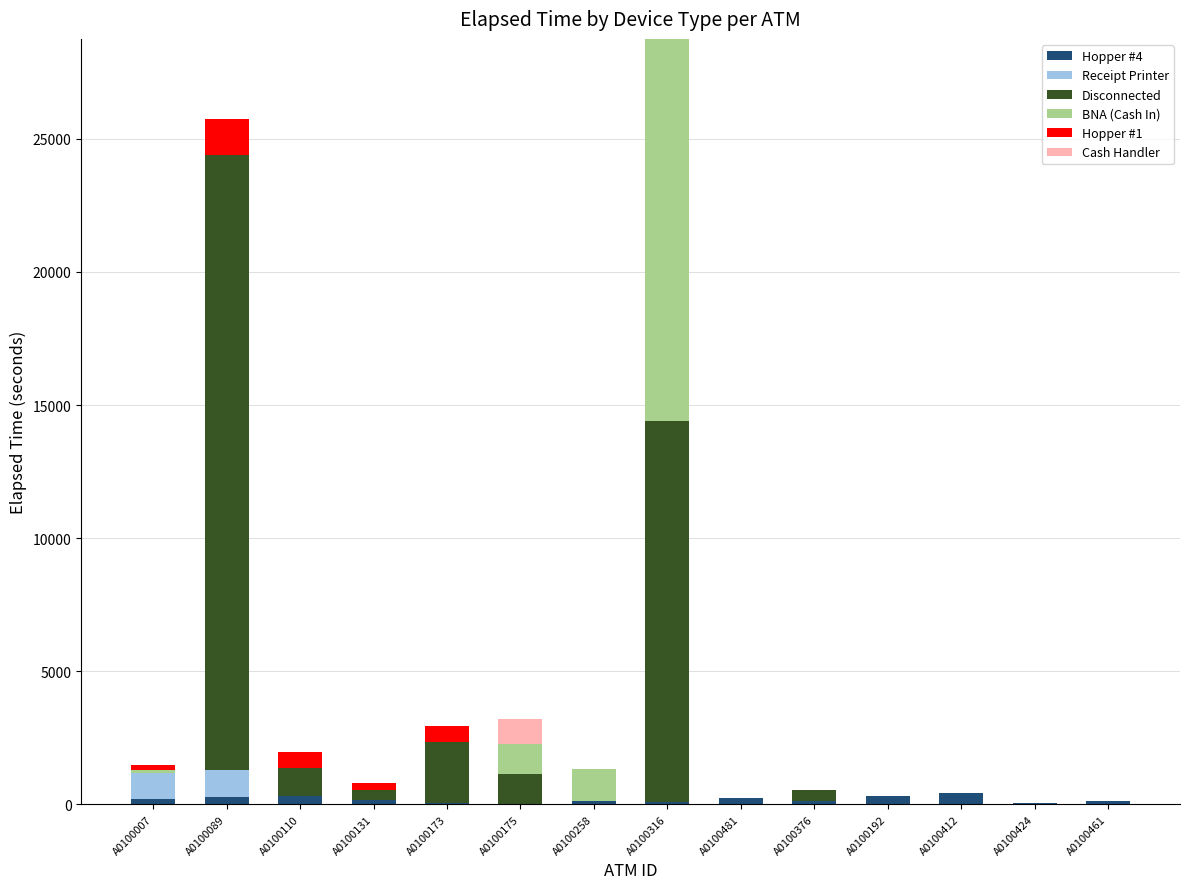

Between A0100175 and A0100258, which series saw the biggest shift?

Disconnected